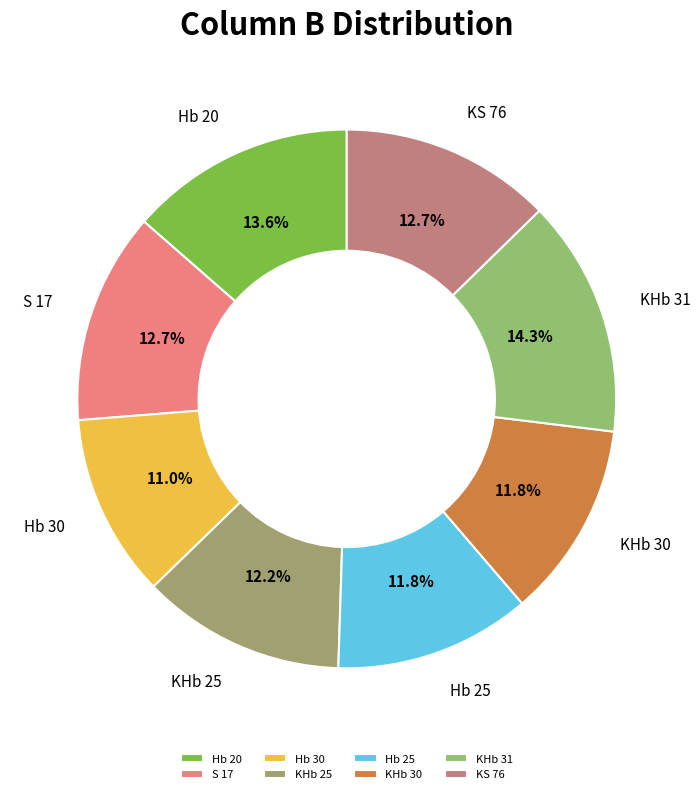

Which slice is the largest?

KHb 31